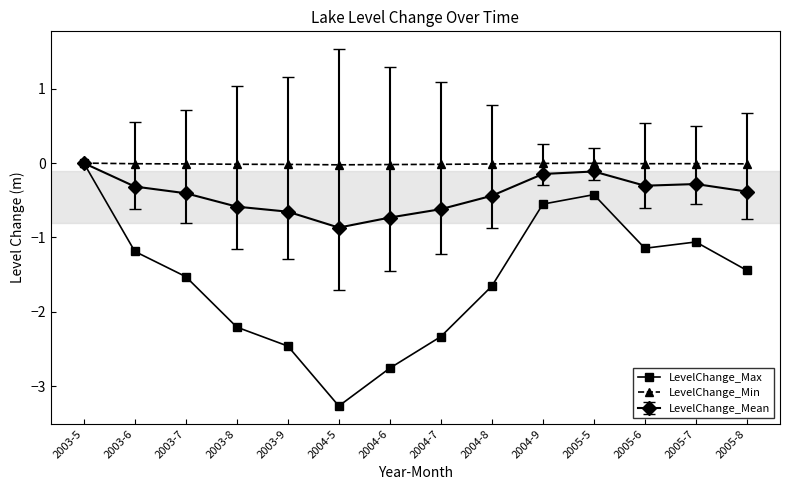

List the series in order of their overall mean, highest first.

LevelChange_Min, LevelChange_Mean, LevelChange_Max